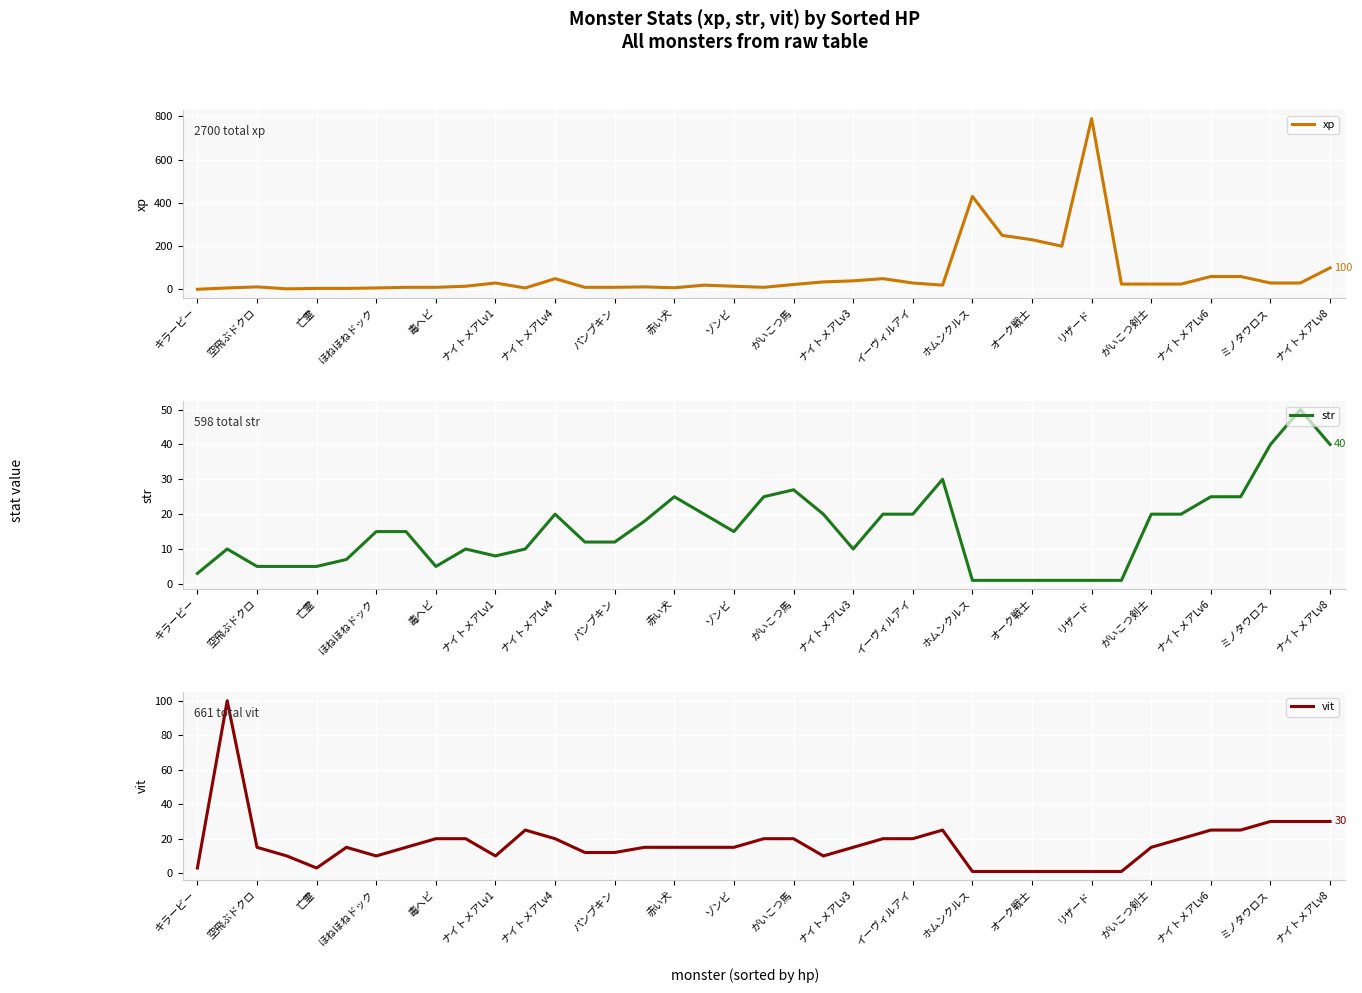

Rank the series by their maximum value, from lowest to highest.

str, vit, xp